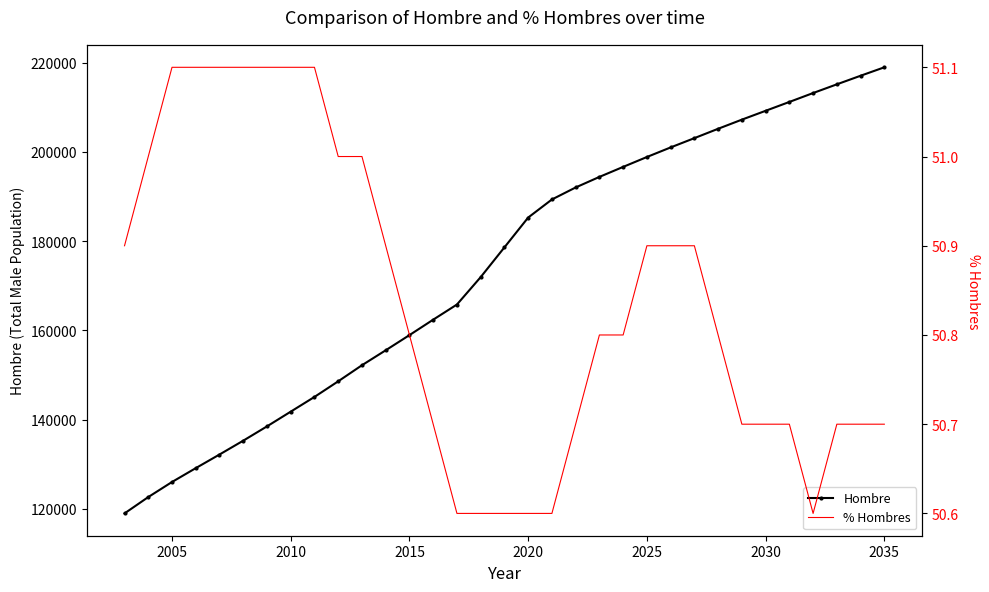

How many lines are shown in the chart?

2